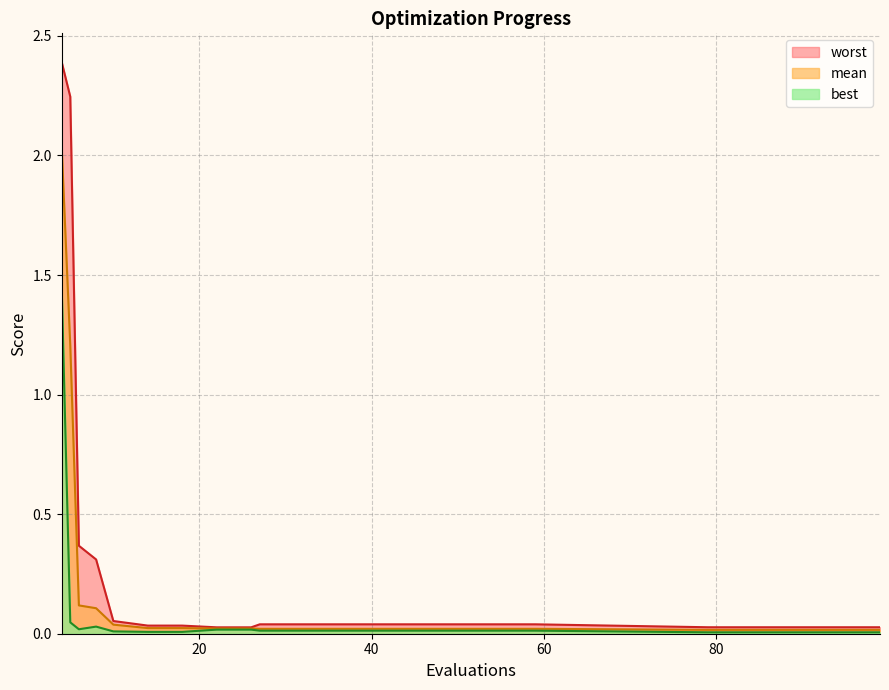

True or false: mean and worst cross at least once.

False